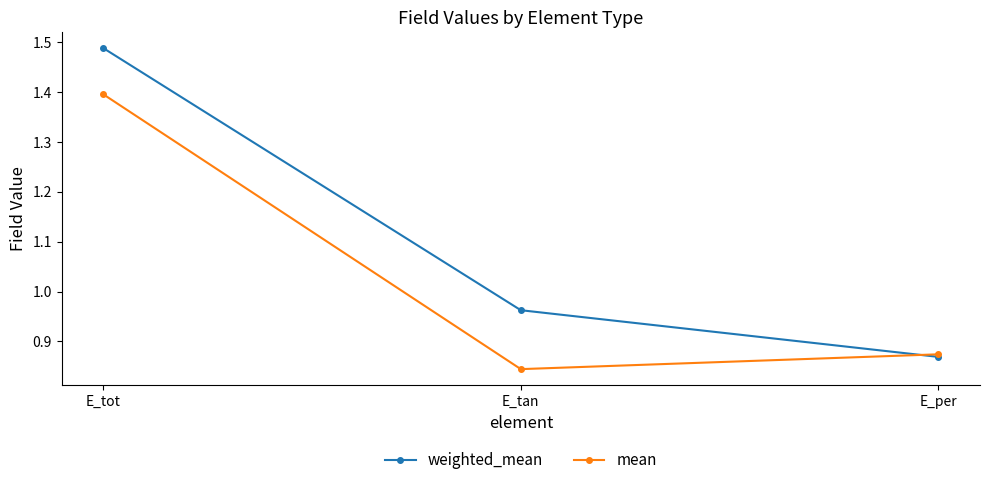

At which label is mean closest to 1?

E_per